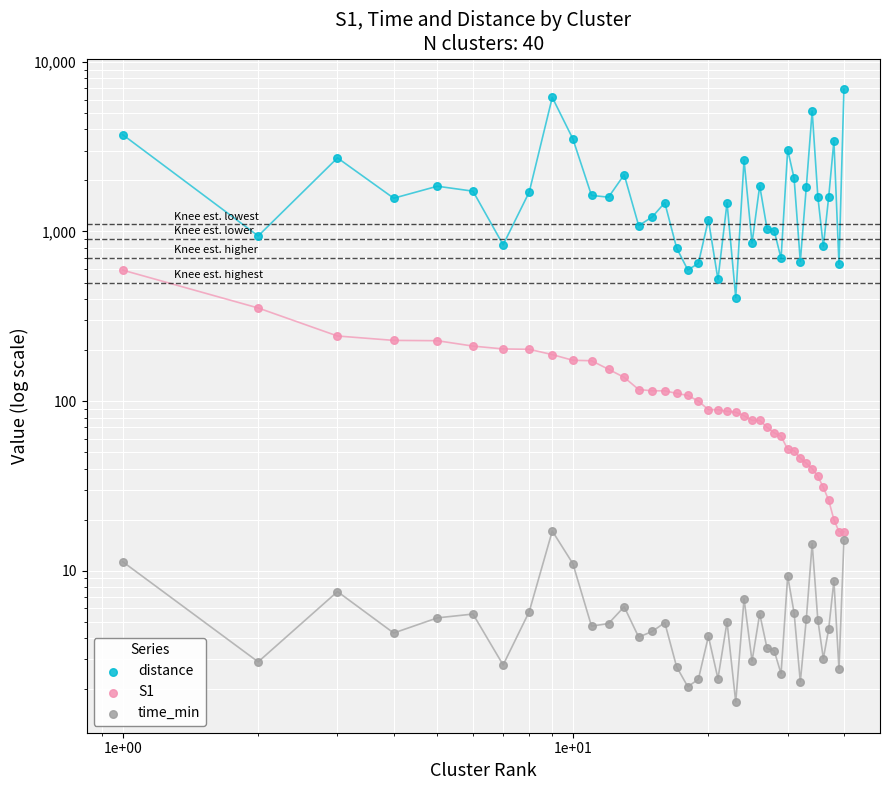

Which series contains the highest Y value?

distance